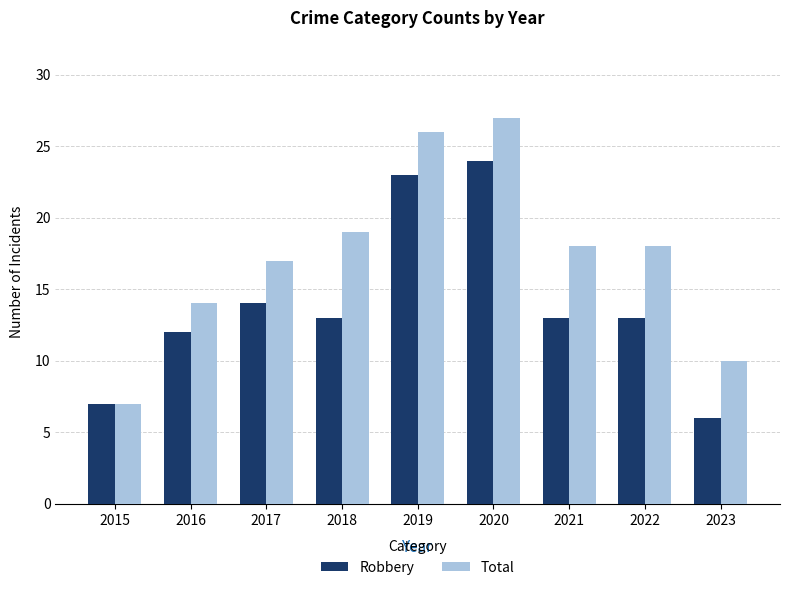

What is the difference between the Total values at 2022 and 2018?

1